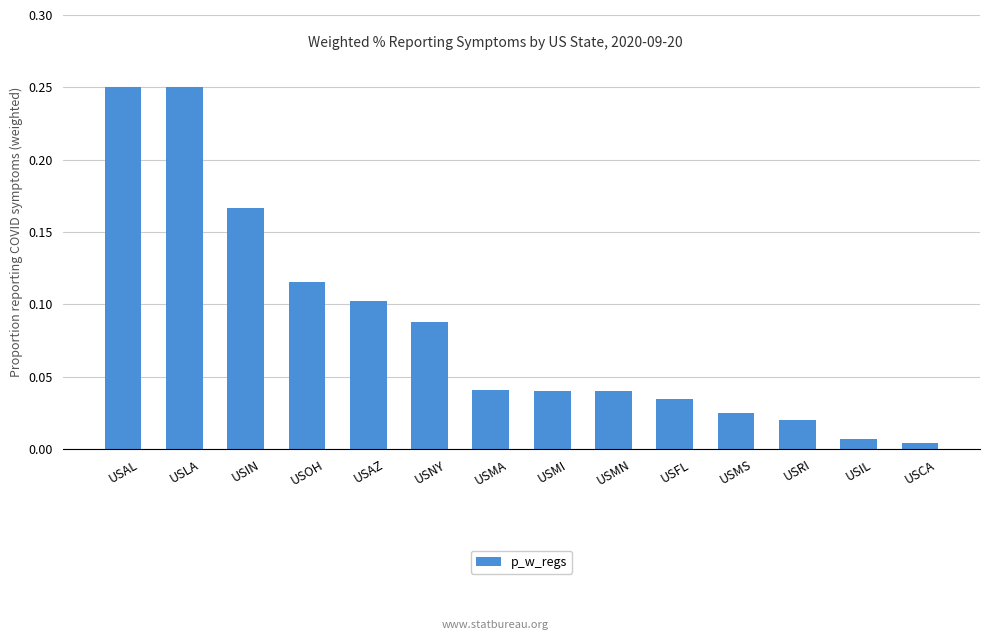

What is the label of the 6th bar from the right?

USMN